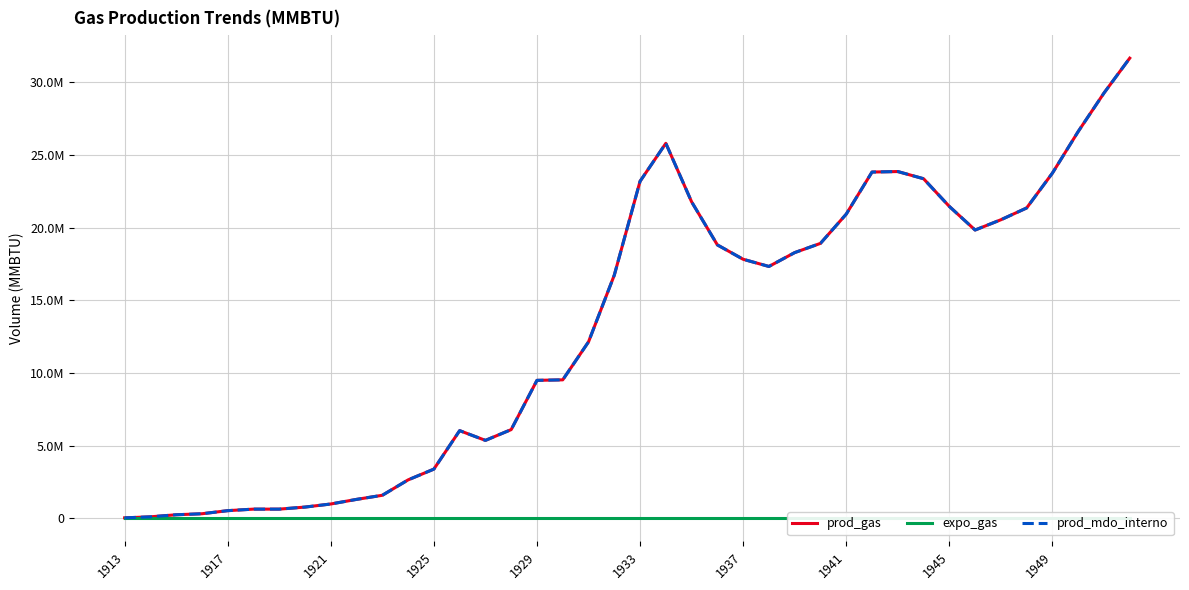

What is the difference between the prod_gas values at 11 and 1913?

2612200